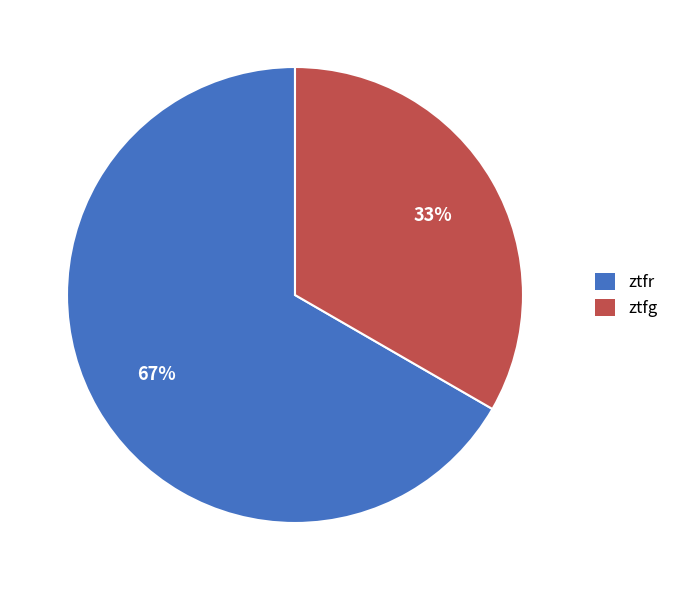

Combined, do ztfg and ztfr account for over 50%?

Yes